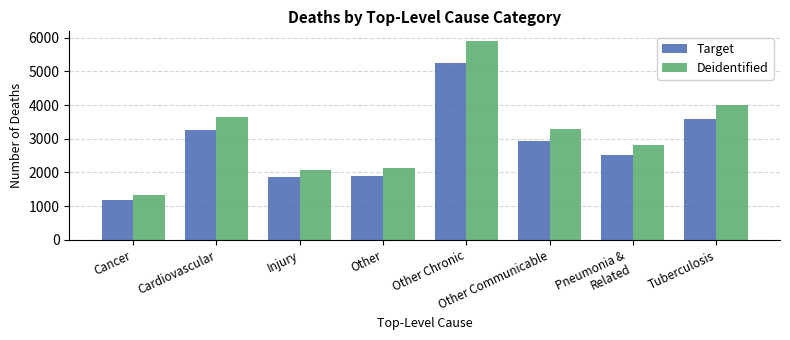

What is the sum of all Target values?

22506.0